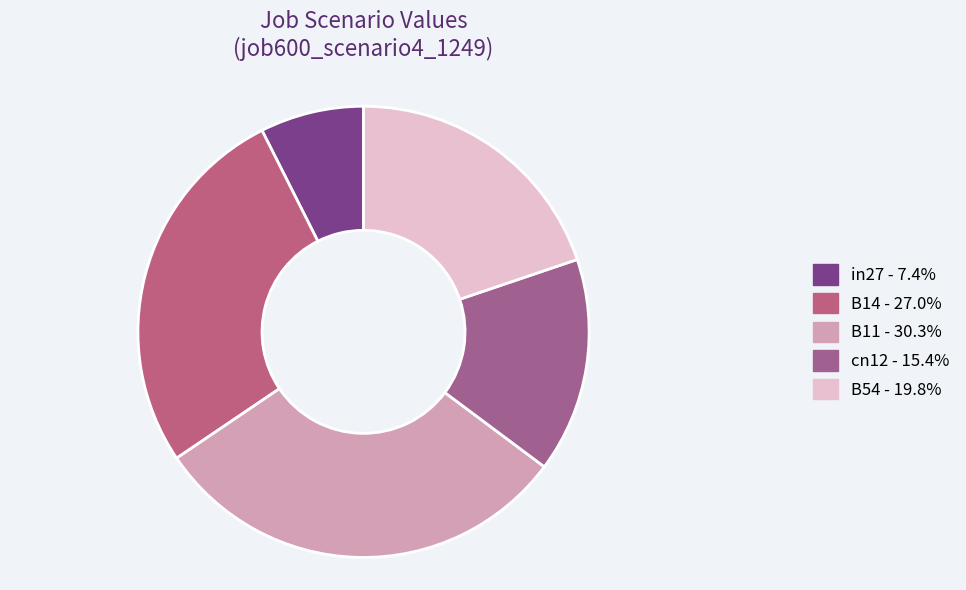

How many slices are in this pie chart?

5